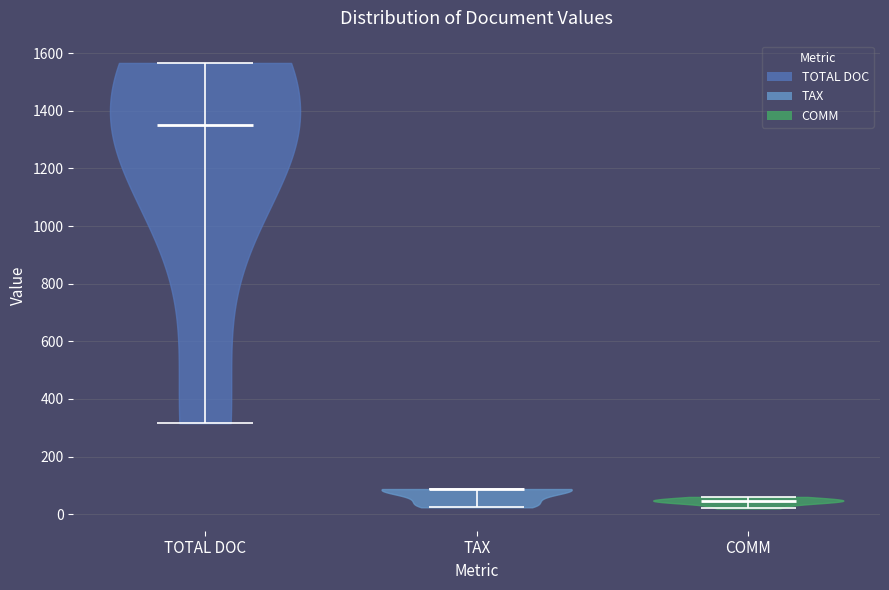

Reading left to right, read every violin against the y-axis: where its median line is, and the lowest and highest points it reaches. The values are not printed on the chart, so give them approximately, as read against the axis.

TOTAL DOC: median line 1360, lowest point 320, highest point 1560
TAX: median line 80, lowest point 20, highest point 80
COMM: median line 40, lowest point 20, highest point 60